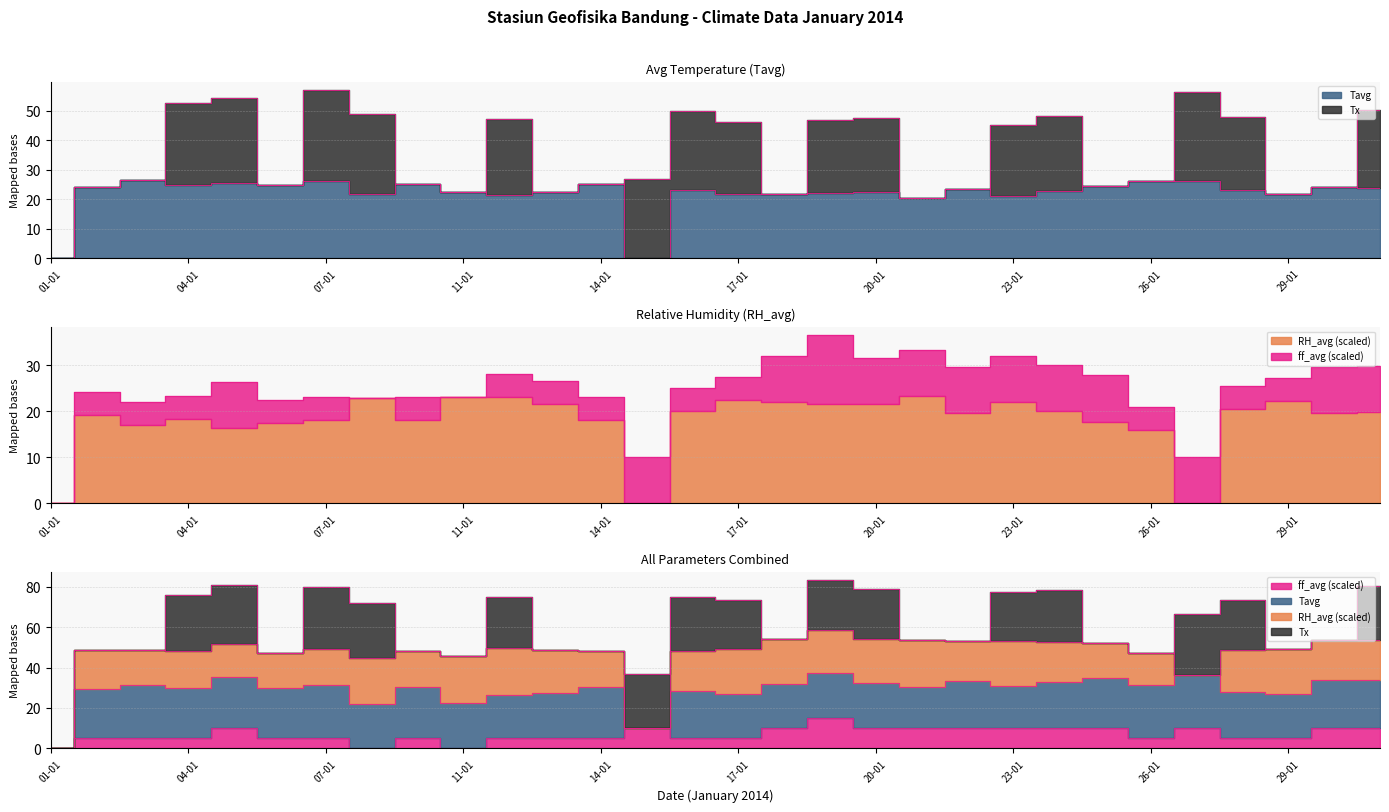

At which category is the sum across all series the highest?

19-01-2014